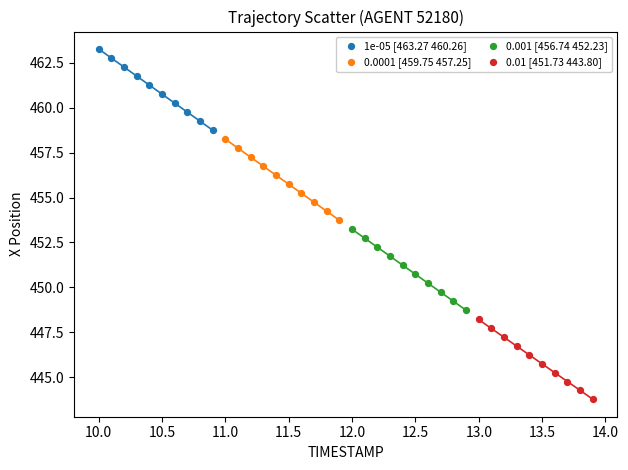

Which series has the largest Y range (max minus min)?

1e-05 [463.27 460.26]